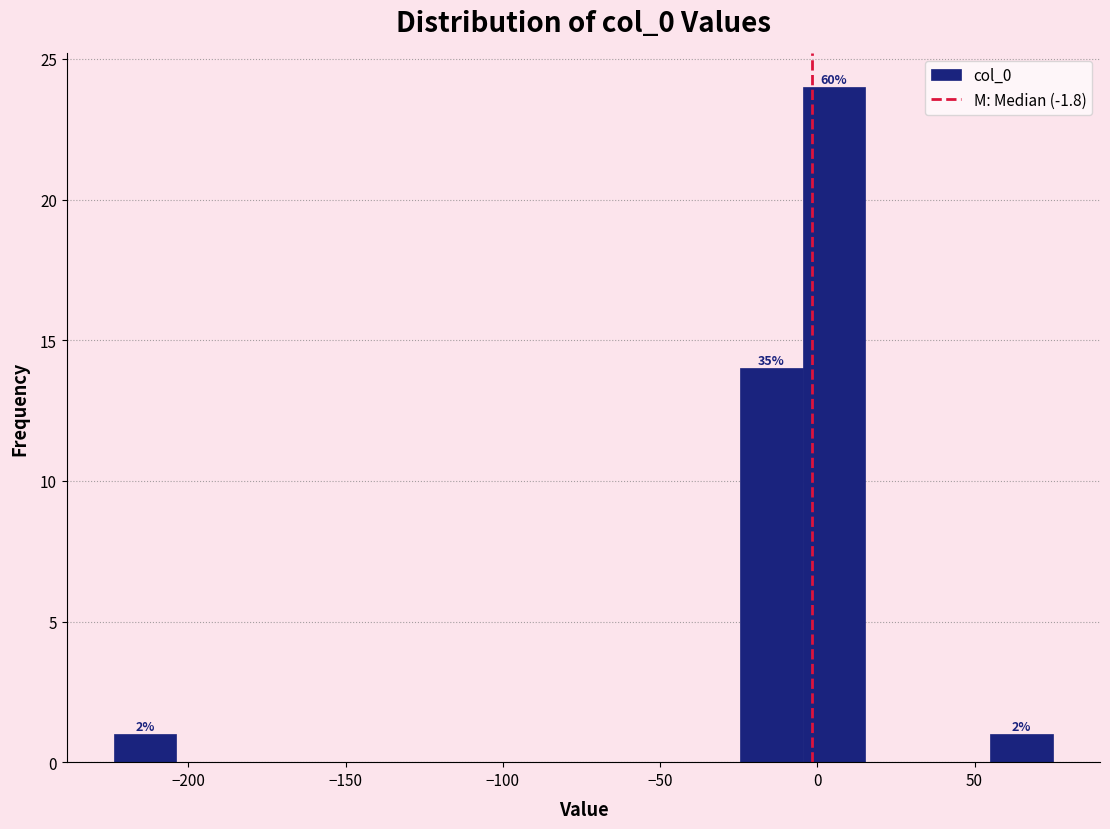

Read against the x-axis, roughly where is the centre of the tallest bar?

5